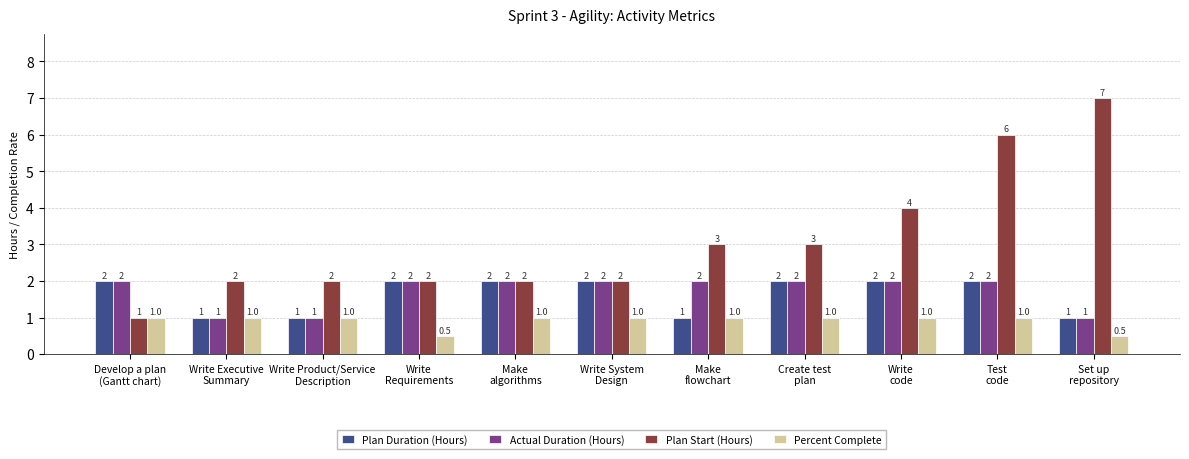

What are all the series names shown in the legend?

Plan Duration (Hours), Actual Duration (Hours), Plan Start (Hours), Percent Complete